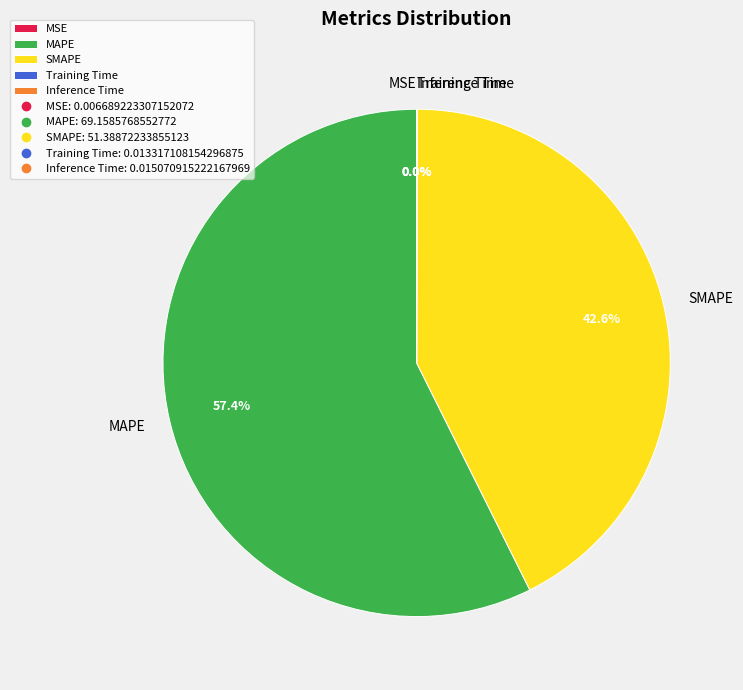

Is the sum of SMAPE and MAPE greater than half?

Yes